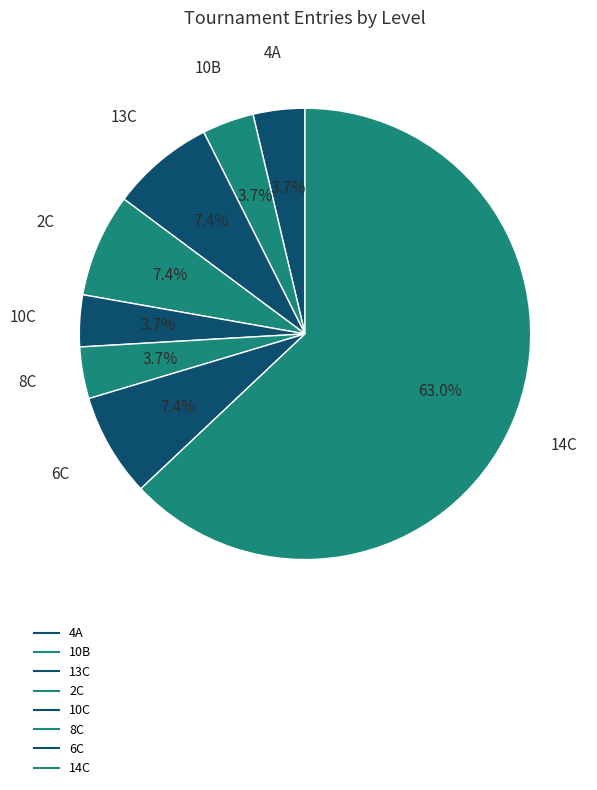

How many segments does this pie chart have?

8